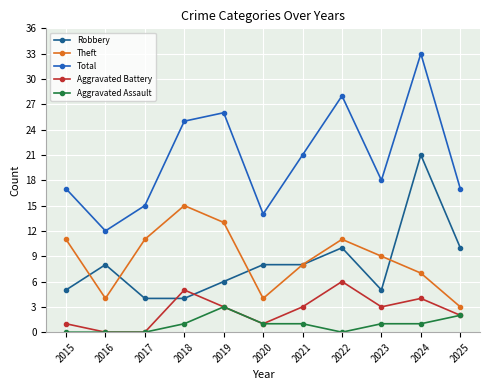

Reading right to left, list all the values displayed in this chart.

Robbery: 2025=10	2024=21	2023=5	2022=10	2021=8	2020=8	2019=6	2018=4	2017=4	2016=8	2015=5
Theft: 2025=3	2024=7	2023=9	2022=11	2021=8	2020=4	2019=13	2018=15	2017=11	2016=4	2015=11
Total: 2025=17	2024=33	2023=18	2022=28	2021=21	2020=14	2019=26	2018=25	2017=15	2016=12	2015=17
Aggravated Battery: 2025=2	2024=4	2023=3	2022=6	2021=3	2020=1	2019=3	2018=5	2017=0	2016=0	2015=1
Aggravated Assault: 2025=2	2024=1	2023=1	2022=0	2021=1	2020=1	2019=3	2018=1	2017=0	2016=0	2015=0